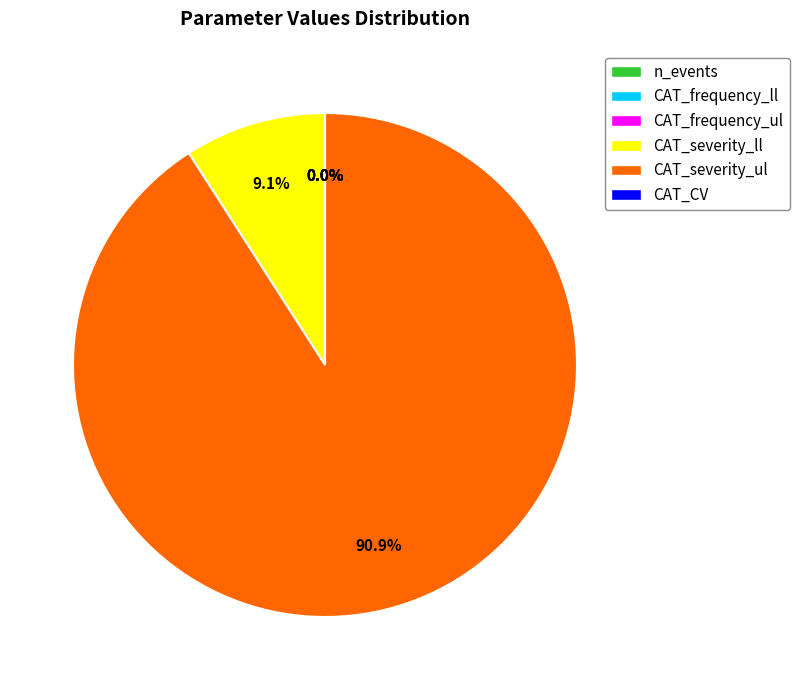

What is the total percentage of CAT_severity_ul and CAT_severity_ll?

100.0%